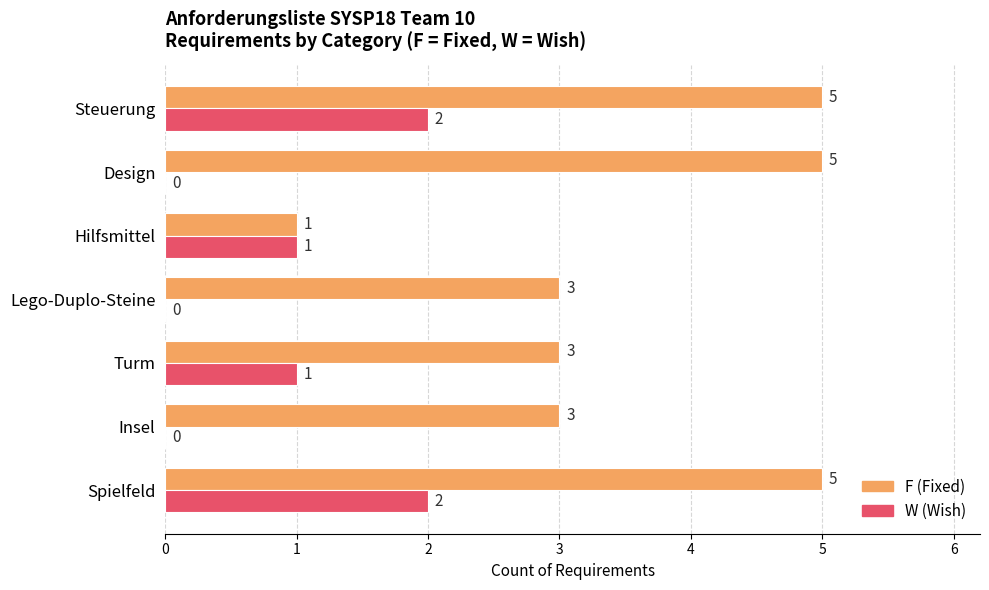

What are all the series names shown in the legend?

F (Fixed), W (Wish)